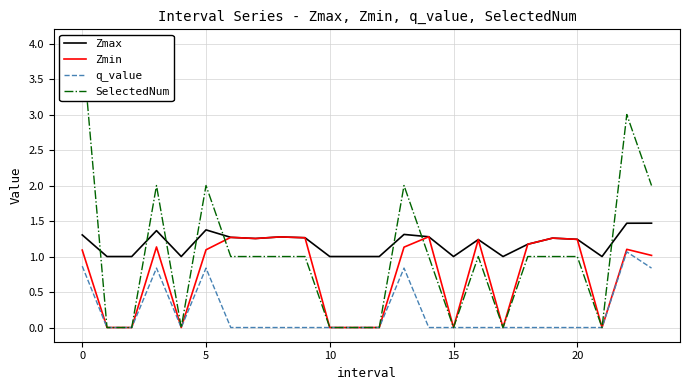

At which label does q_value reach its peak?

22